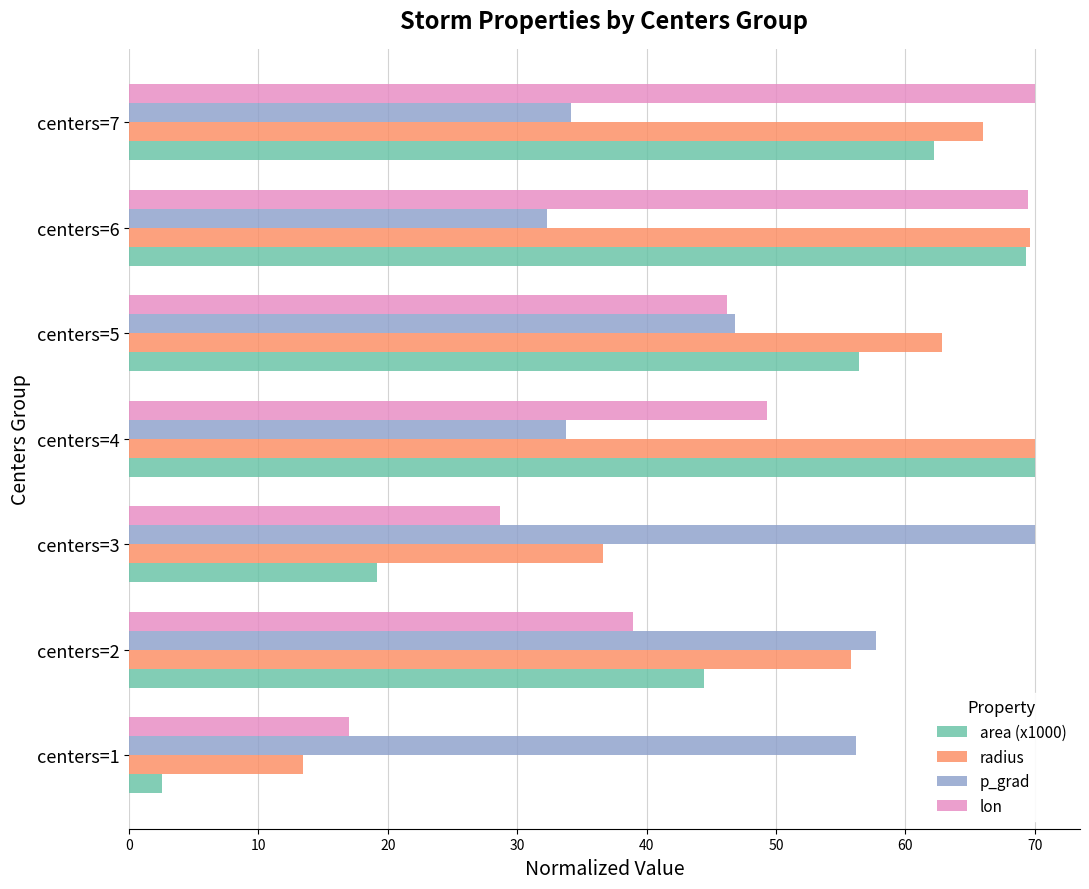

Rank the series at centers=3 from lowest to highest value.

area (x1000), lon, radius, p_grad